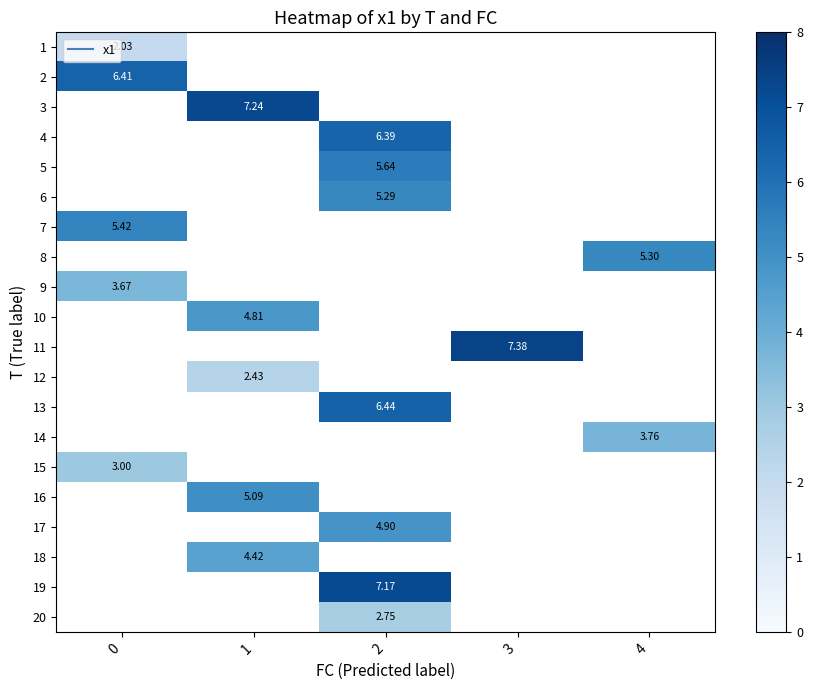

Is the value of 6 at 2 greater than the value of 17 at 0?

No